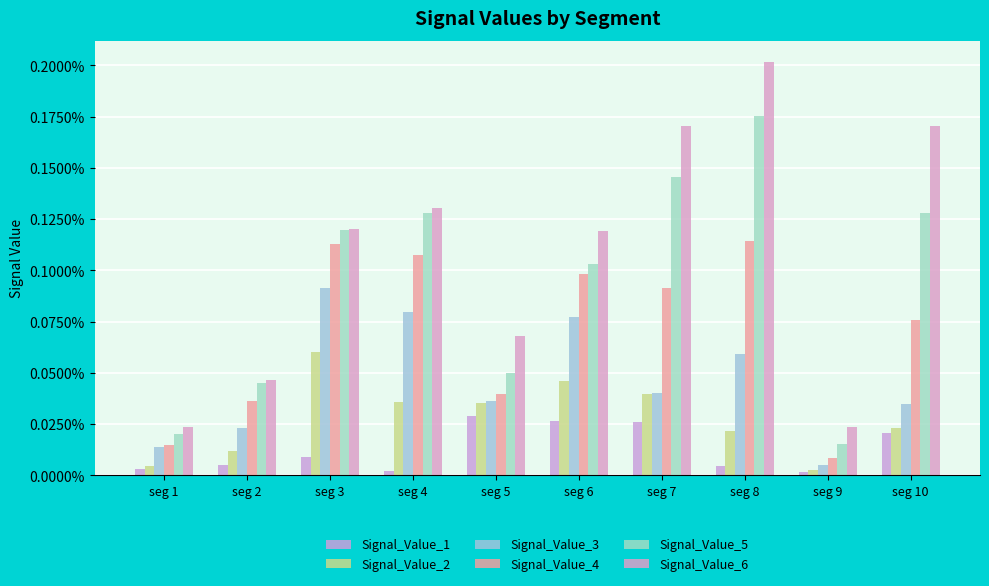

What are all the series names shown in the legend?

Signal_Value_1, Signal_Value_2, Signal_Value_3, Signal_Value_4, Signal_Value_5, Signal_Value_6